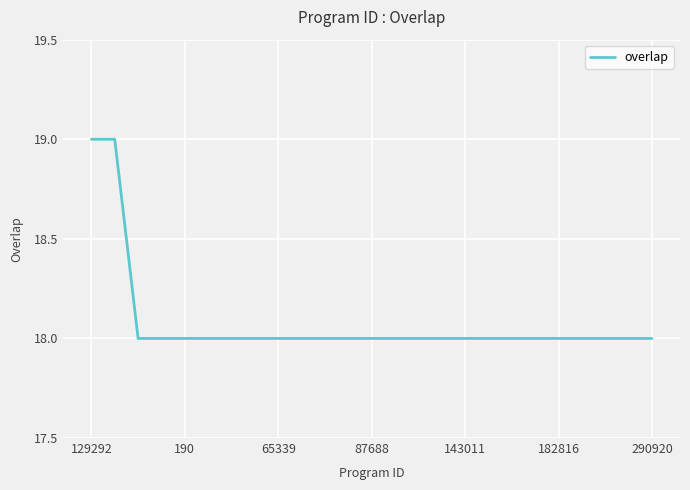

What is the greatest value displayed?

19